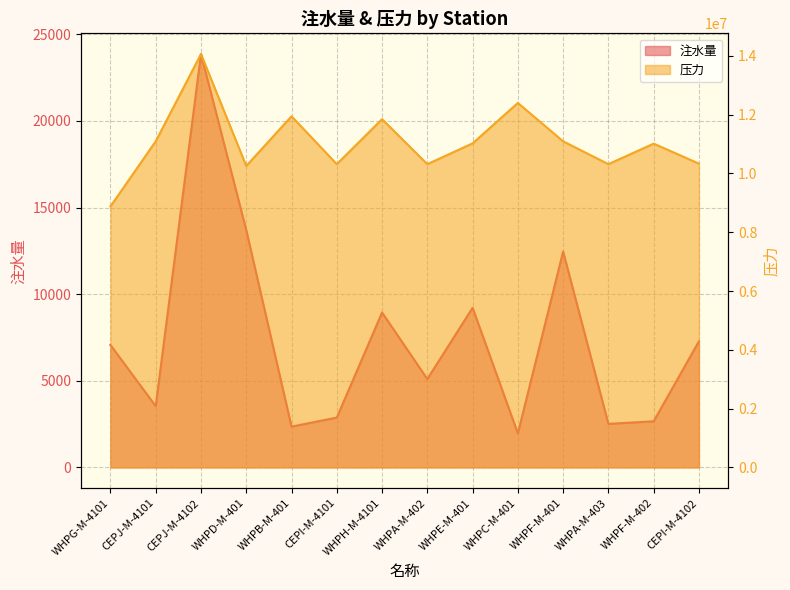

How many lines are shown in the chart?

2